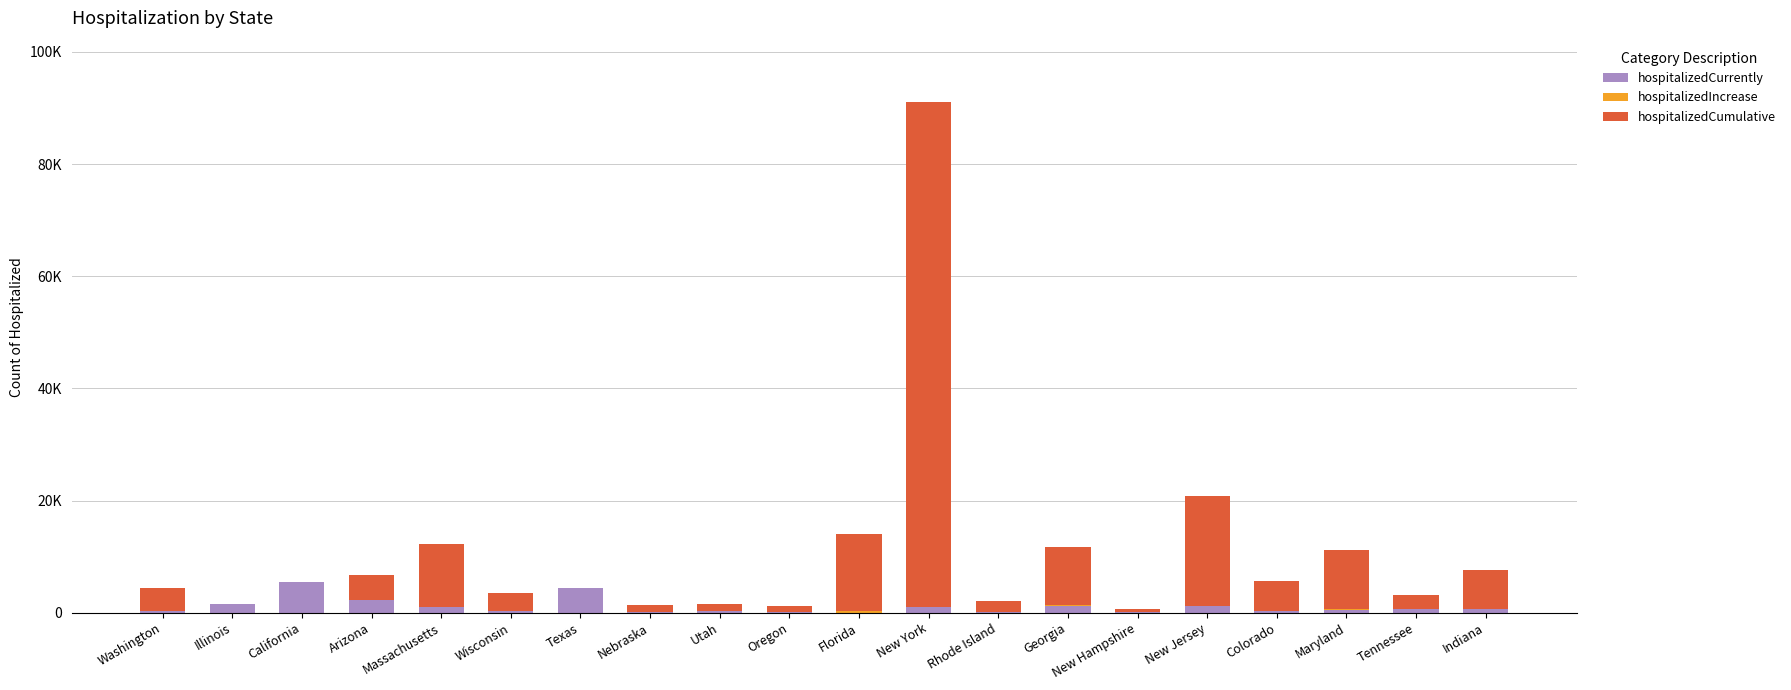

Are the bars horizontal?

No